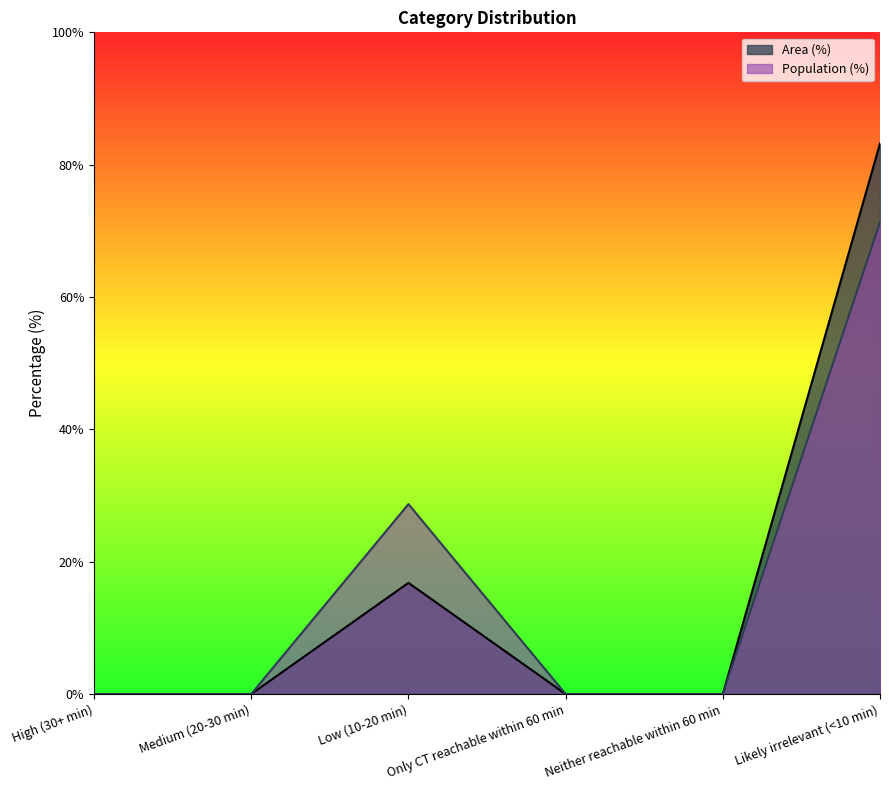

How many positive values does the Area (%) series have?

2